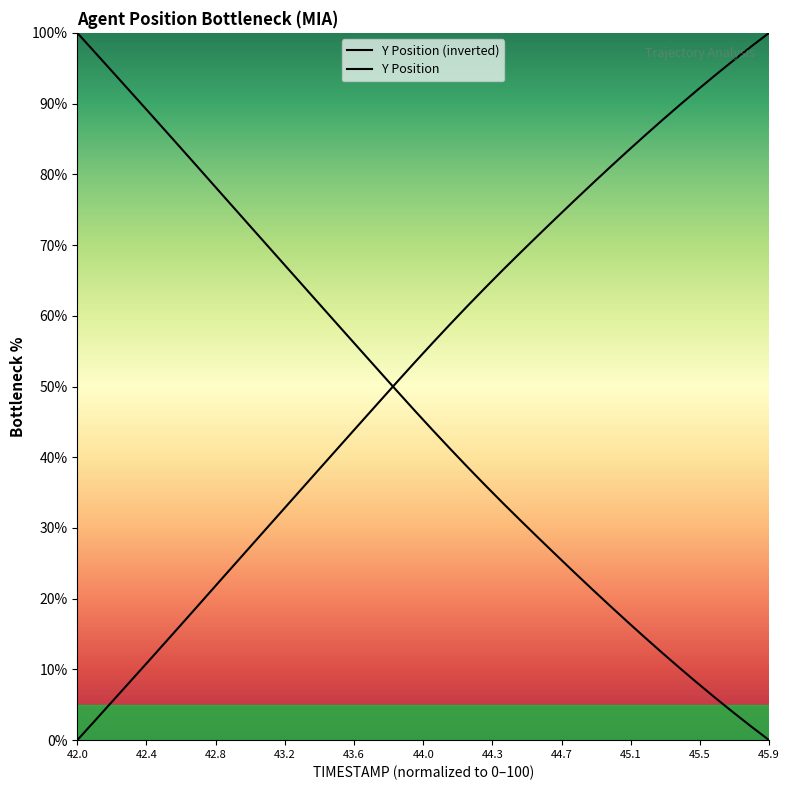

Rank the series by their maximum value, from highest to lowest.

Y Position (inverted), Y Position